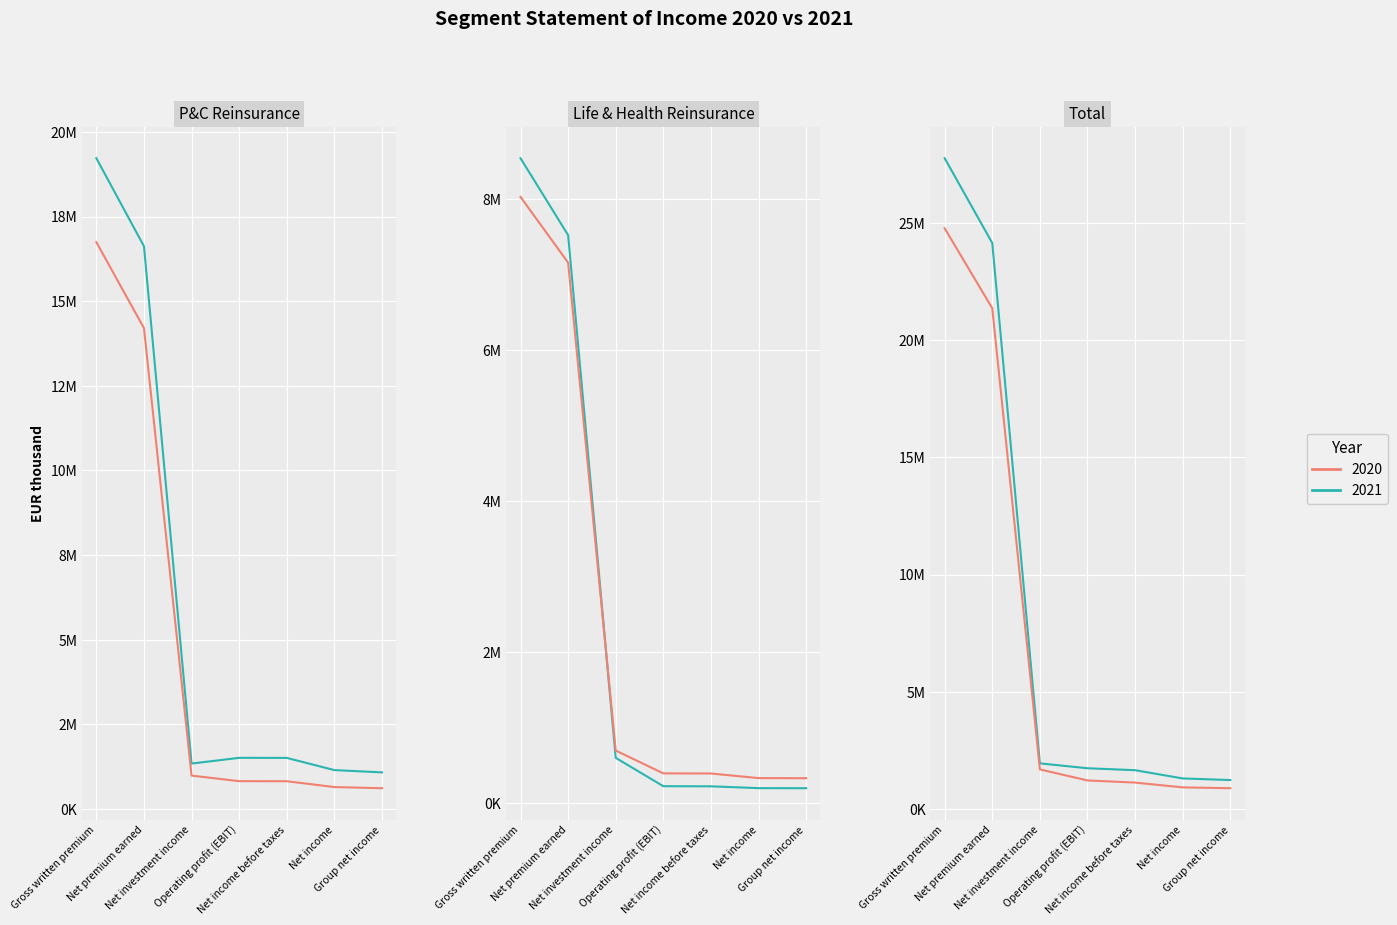

What position from the right is Gross written premium?

7